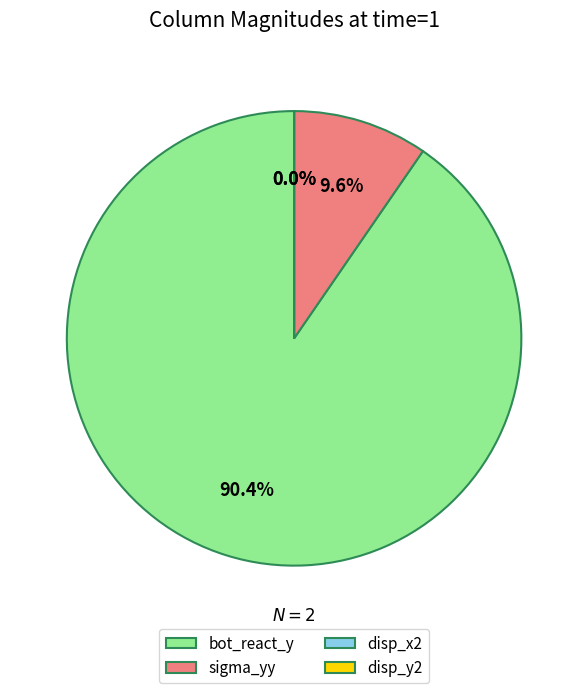

Does any single category account for the majority?

Yes